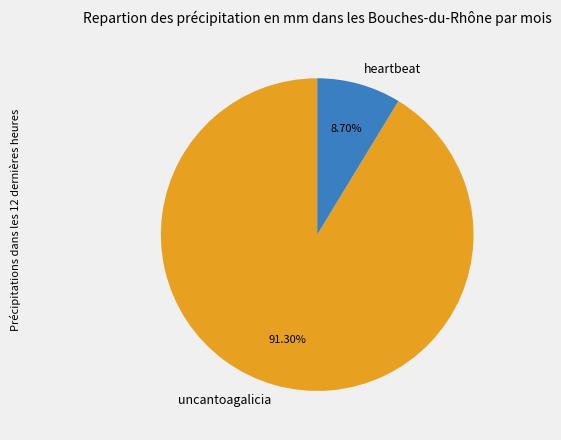

To the nearest percent, what portion does heartbeat represent?

9%